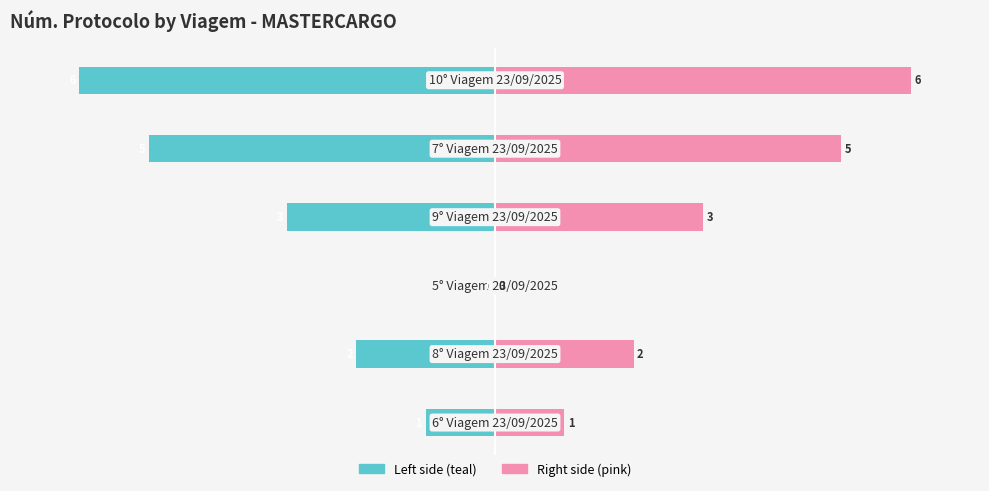

Which label corresponds to the smallest value in the chart?

5